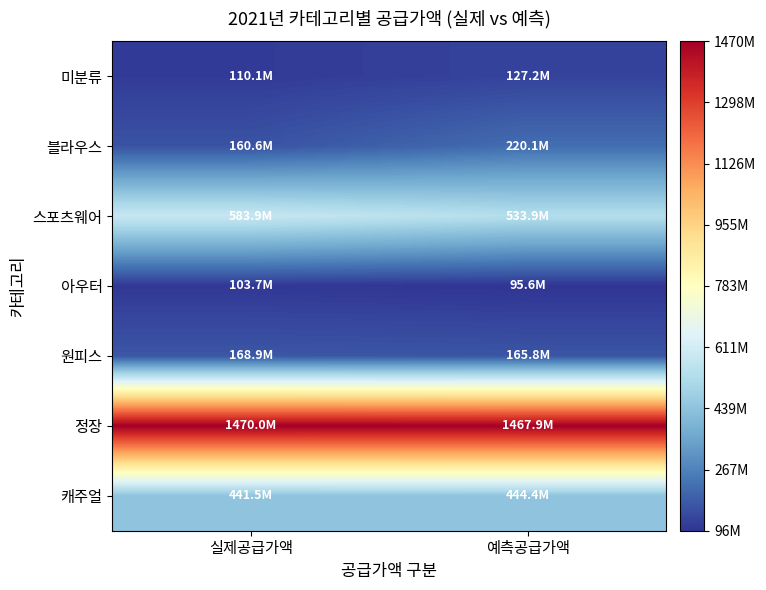

Reading left to right, what are all the values shown in this chart?

미분류: 실제공급가액=110120000	예측공급가액=127242000
블라우스: 실제공급가액=160590000	예측공급가액=220059000
스포츠웨어: 실제공급가액=583875000	예측공급가액=533920200
아우터: 실제공급가액=103730000	예측공급가액=95613400
원피스: 실제공급가액=168906000	예측공급가액=165830800
정장: 실제공급가액=1470026600	예측공급가액=1467941140
캐주얼: 실제공급가액=441518000	예측공급가액=444389020